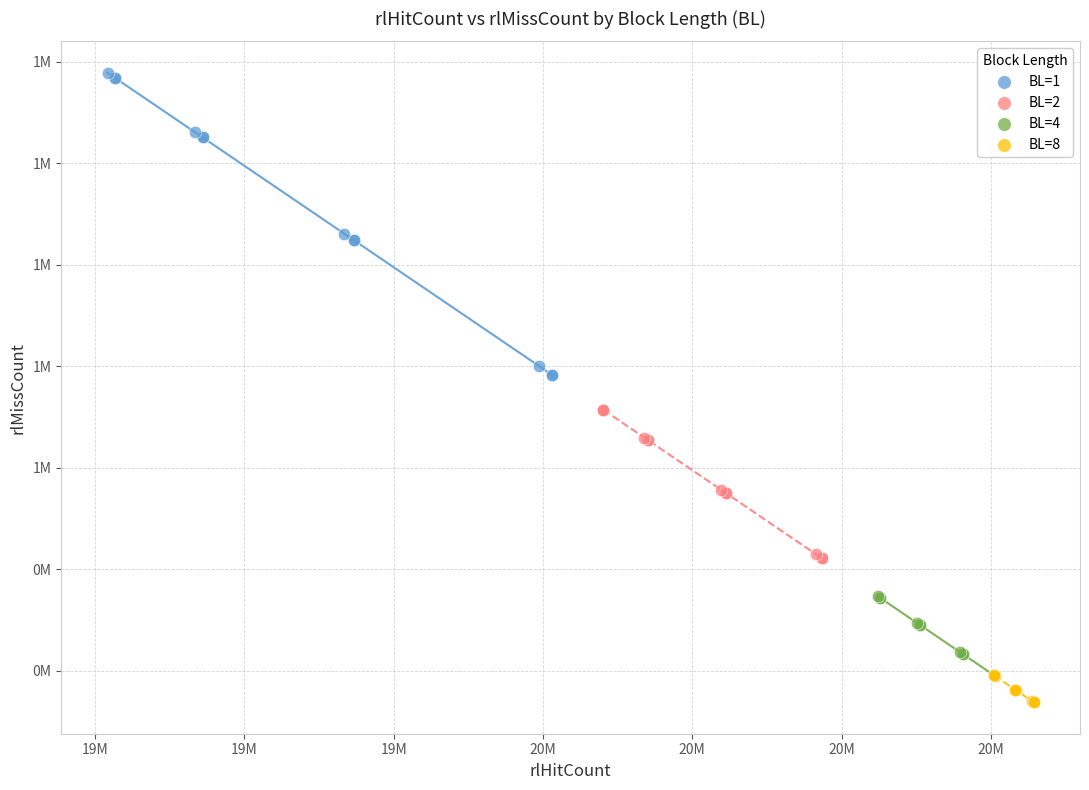

Which series has the widest spread of Y values?

BL=1